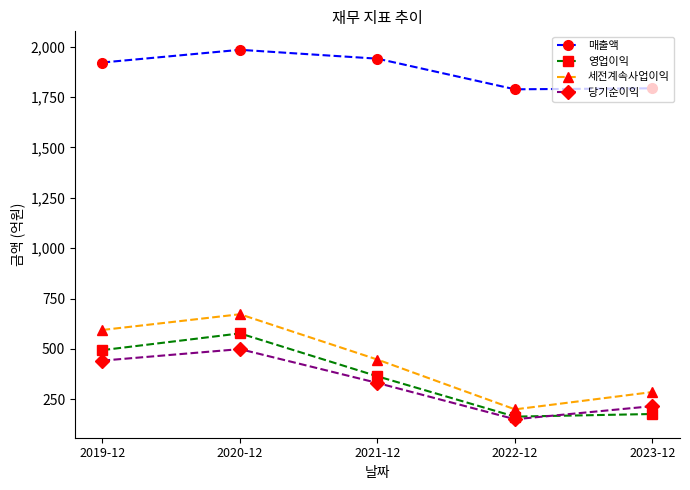

The 세전계속사업이익 series shows 502 at 2023-12. True or false?

False